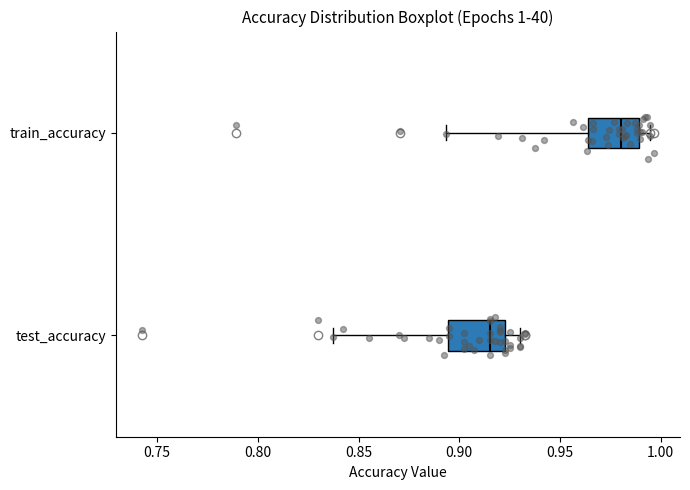

Which box has the furthest to the left median line?

test_accuracy